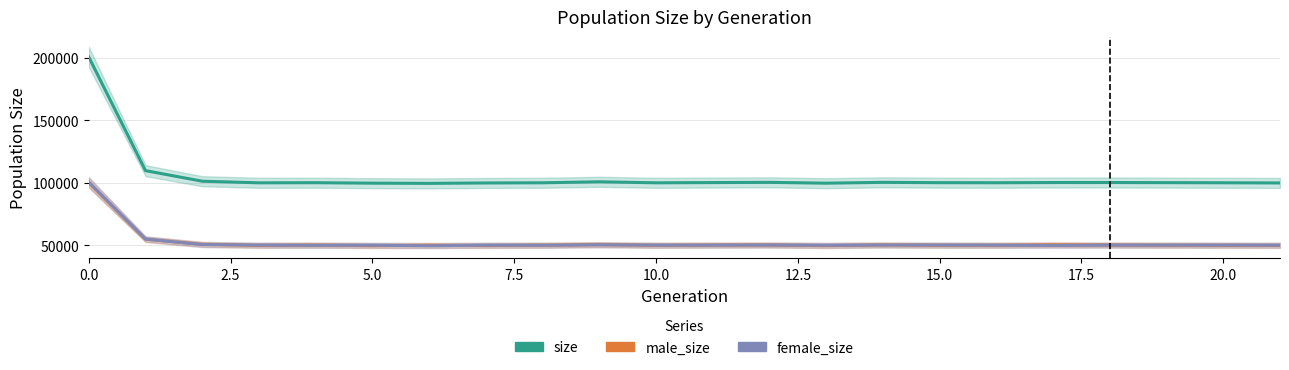

True or false: female_size and size intersect in this chart.

False